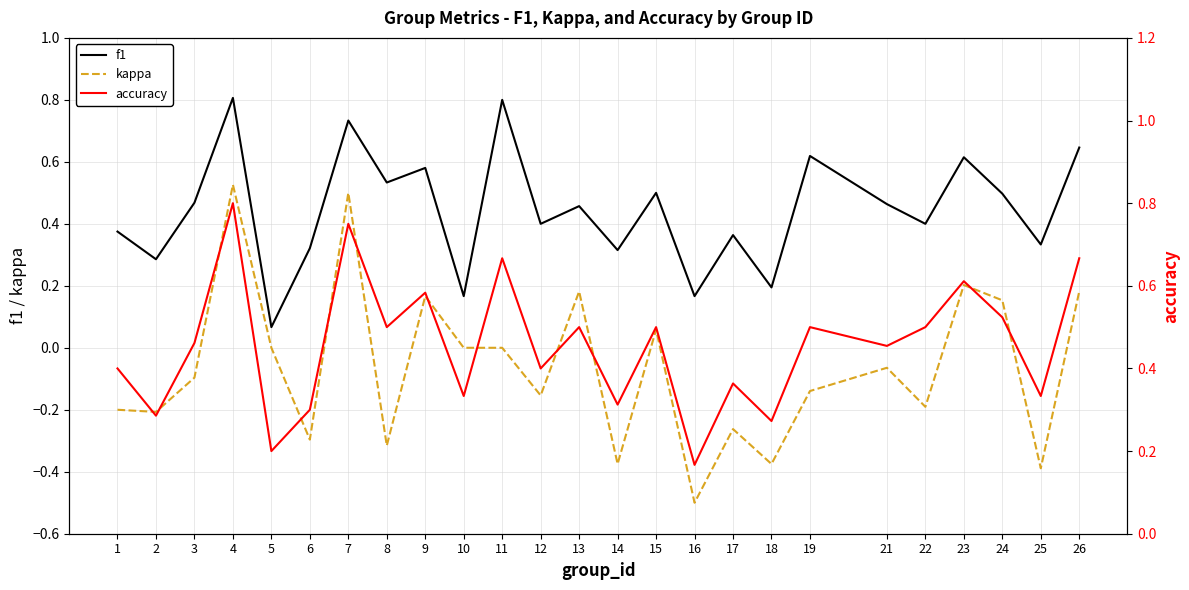

List the labels in order of kappa value, largest first.

4, 7, 23, 13, 26, 9, 24, 15, 5, 10, 11, 21, 3, 19, 12, 22, 1, 2, 17, 6, 8, 14, 18, 25, 16